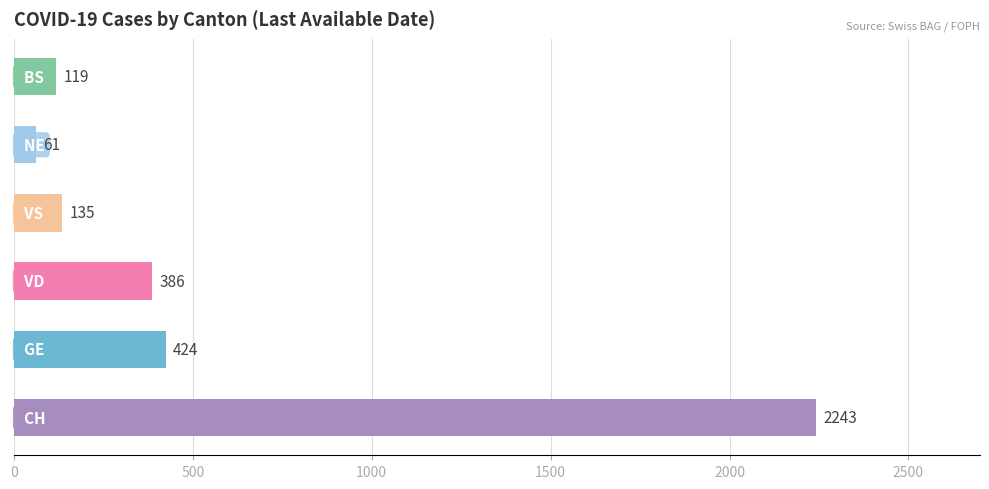

What is the difference between the second highest and second lowest values?

305